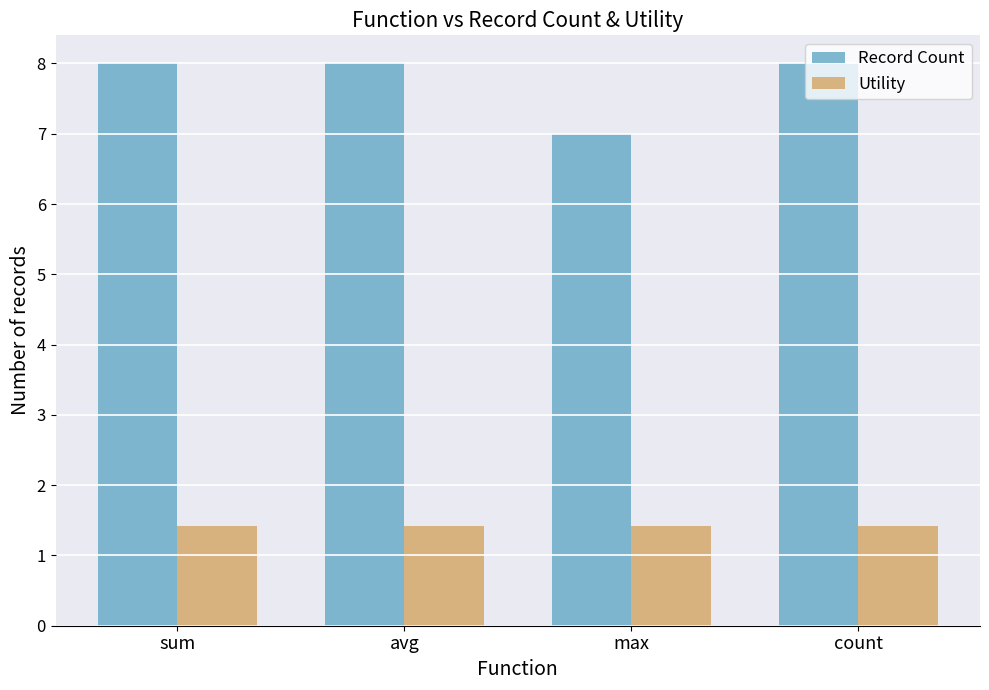

True or false: Record Count has a value of 11.9 at sum.

False